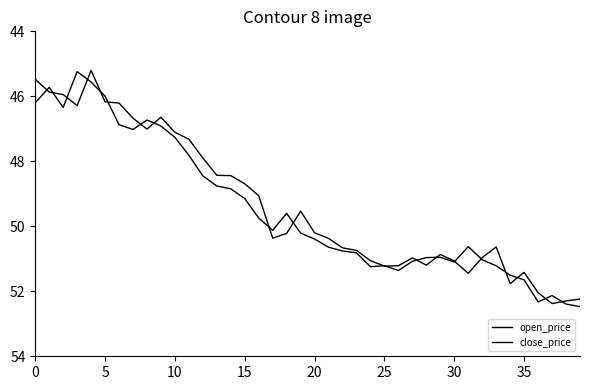

How many lines are shown in the chart?

2